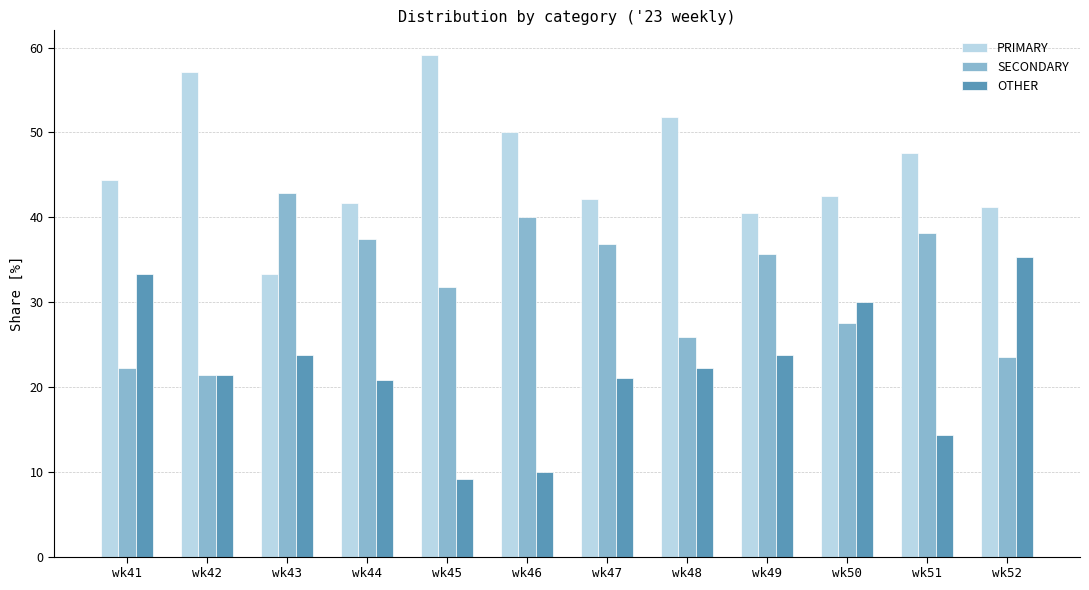

What is the total value across all series at wk51?

100.0